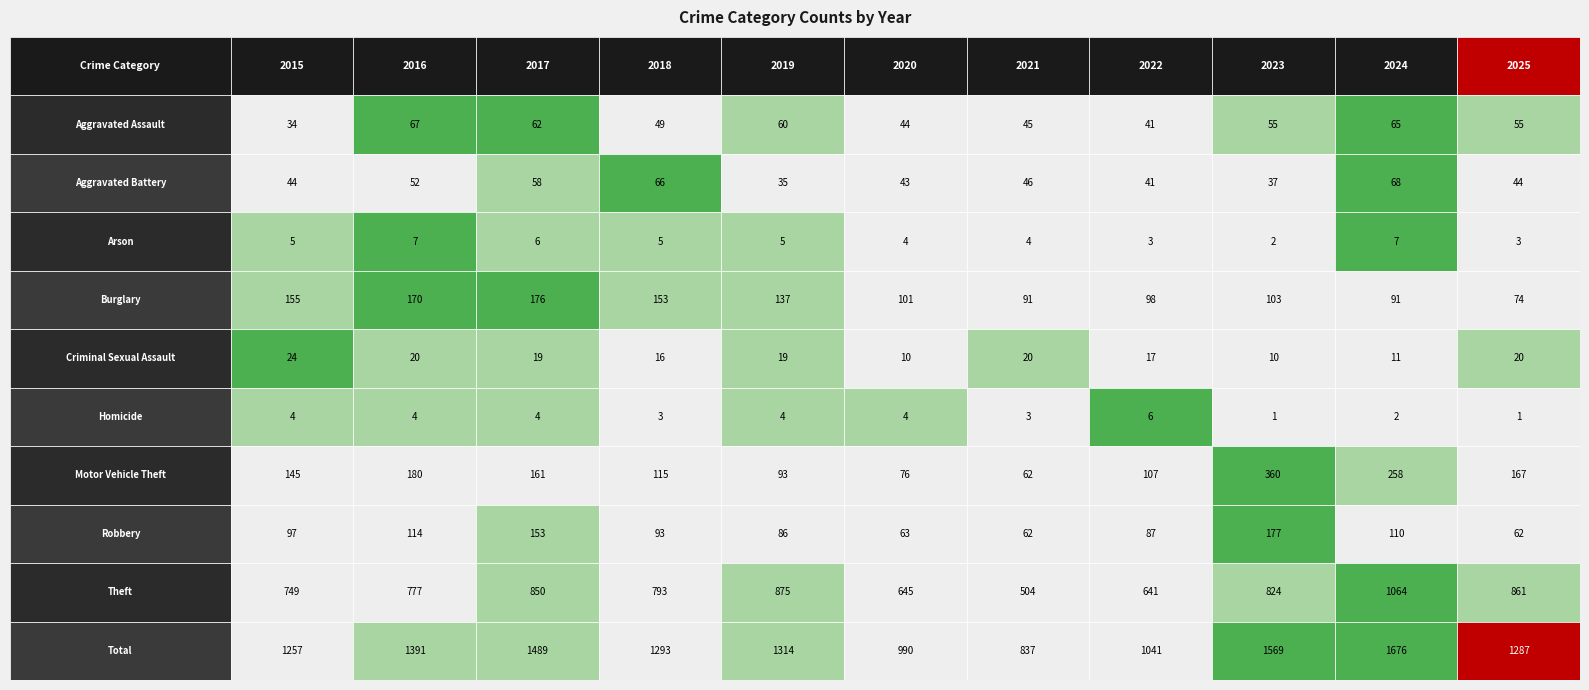

At which category is the sum across all series the highest?

9